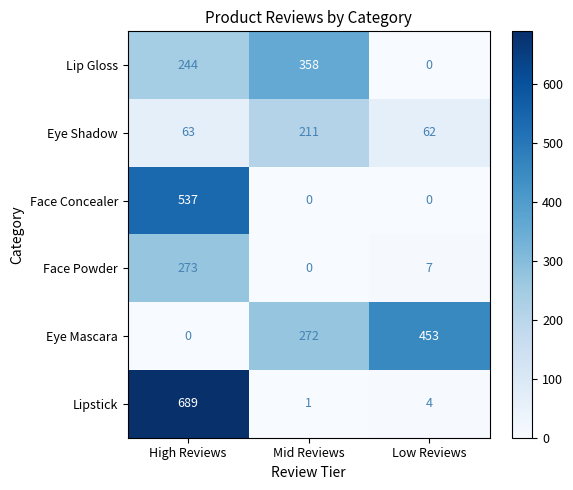

Reading right to left, extract all data points from this chart.

Lip Gloss: 0	358	244
Eye Shadow: 62	211	63
Face Concealer: 0	0	537
Face Powder: 7	0	273
Eye Mascara: 453	272	0
Lipstick: 4	1	689